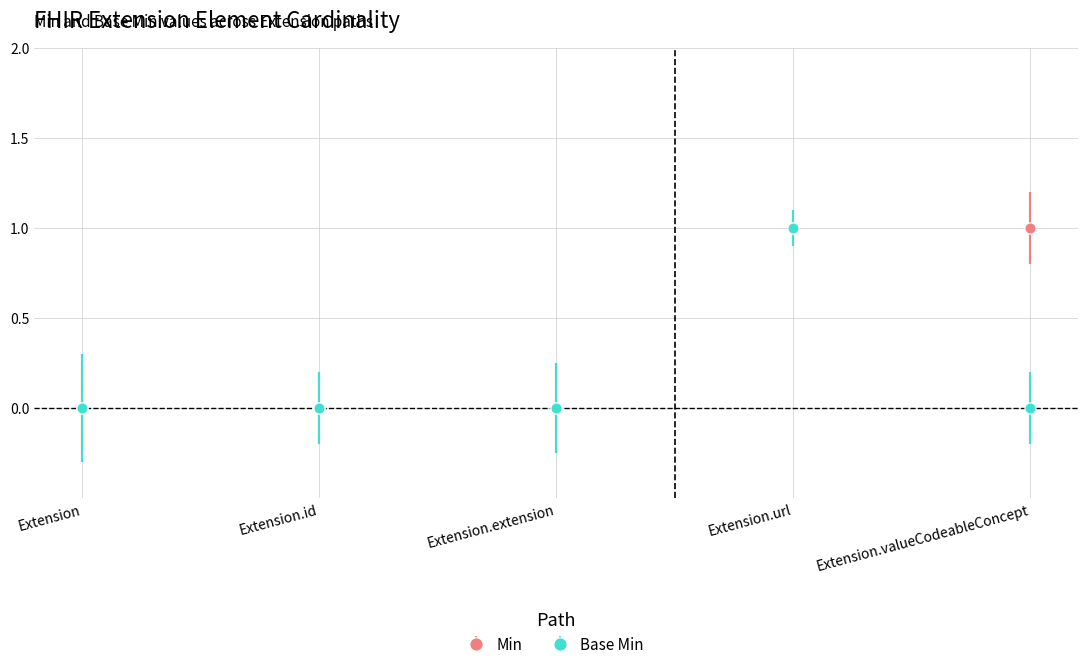

The Base Min series shows 0 at Extension.id. True or false?

True